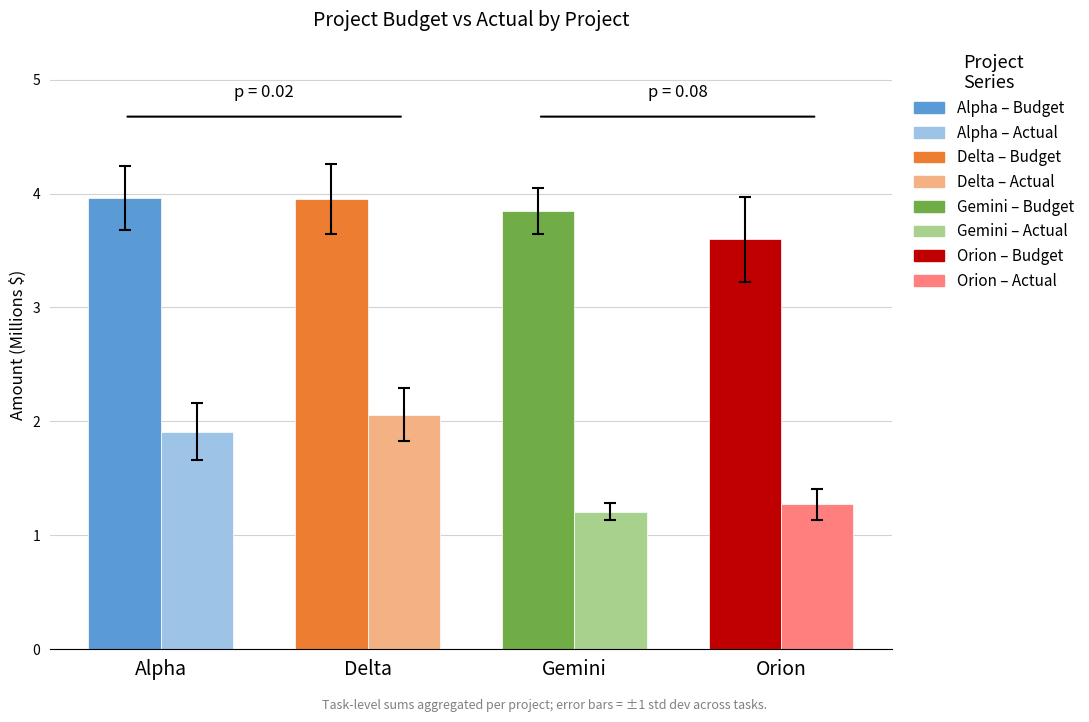

What is the greatest value displayed?

4.0